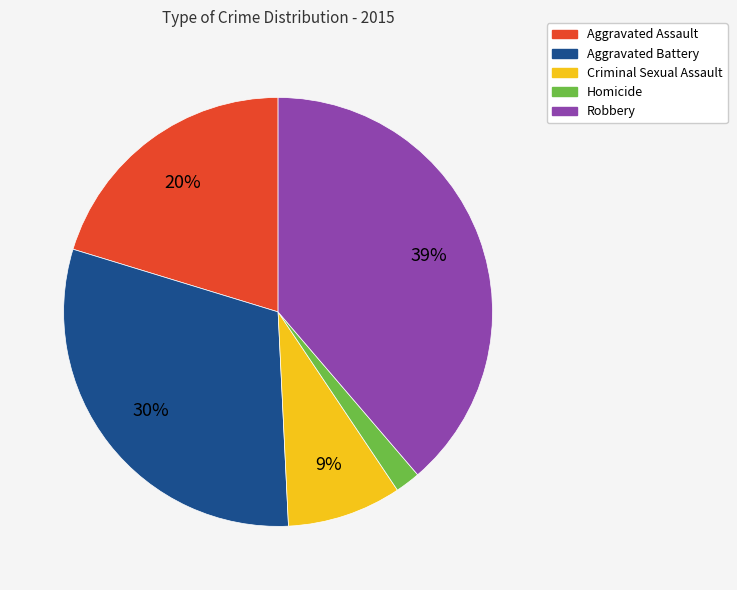

Rank the categories by value from highest to lowest.

Robbery, Aggravated Battery, Aggravated Assault, Criminal Sexual Assault, Homicide